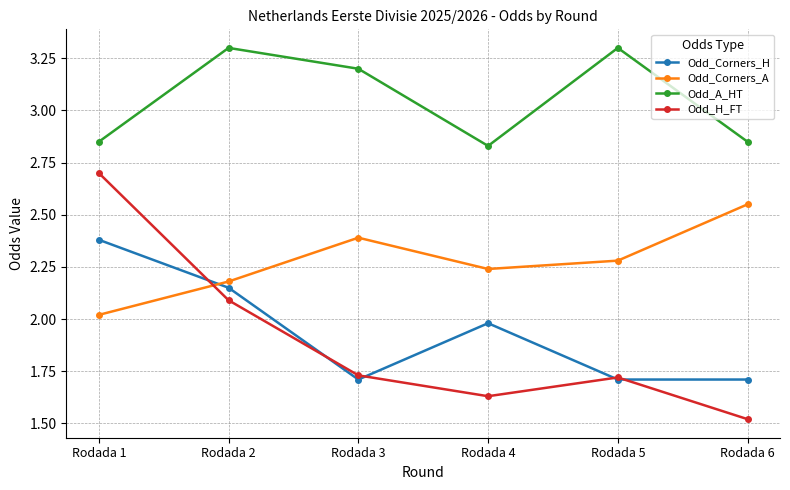

What is the sum of the Odd_Corners_A values at Rodada 6 and Rodada 3?

4.9